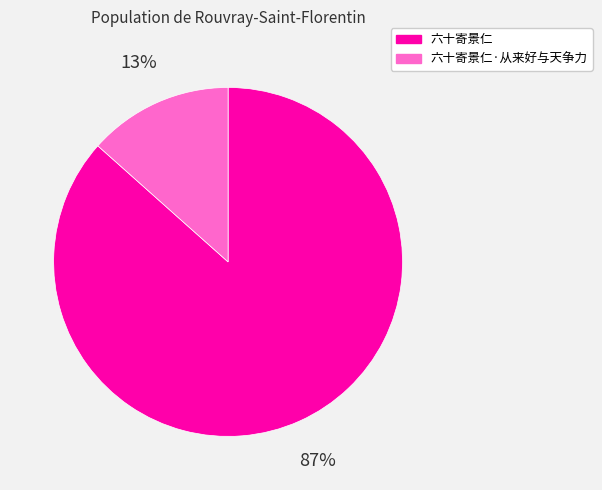

Which has a higher value, 六十寄景仁 or 六十寄景仁·从来好与天争力?

六十寄景仁